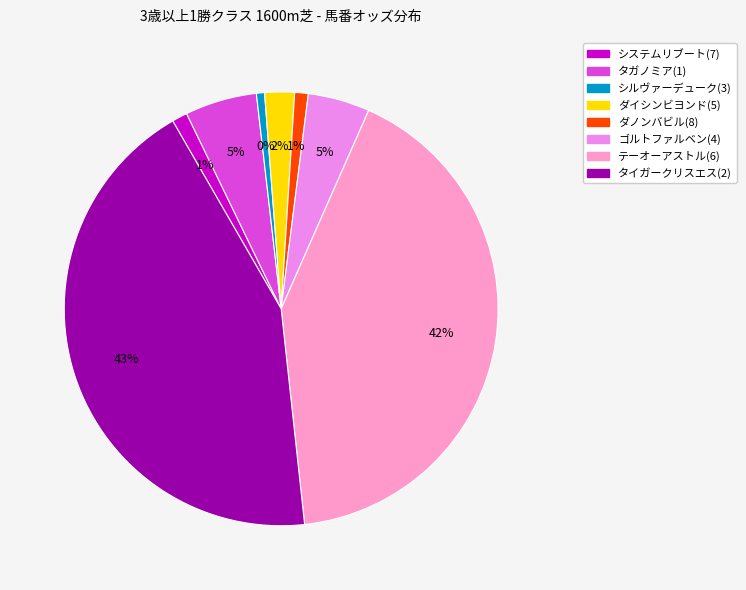

To the nearest percent, what percentage of the pie is ゴルトファルベン(4)?

5%